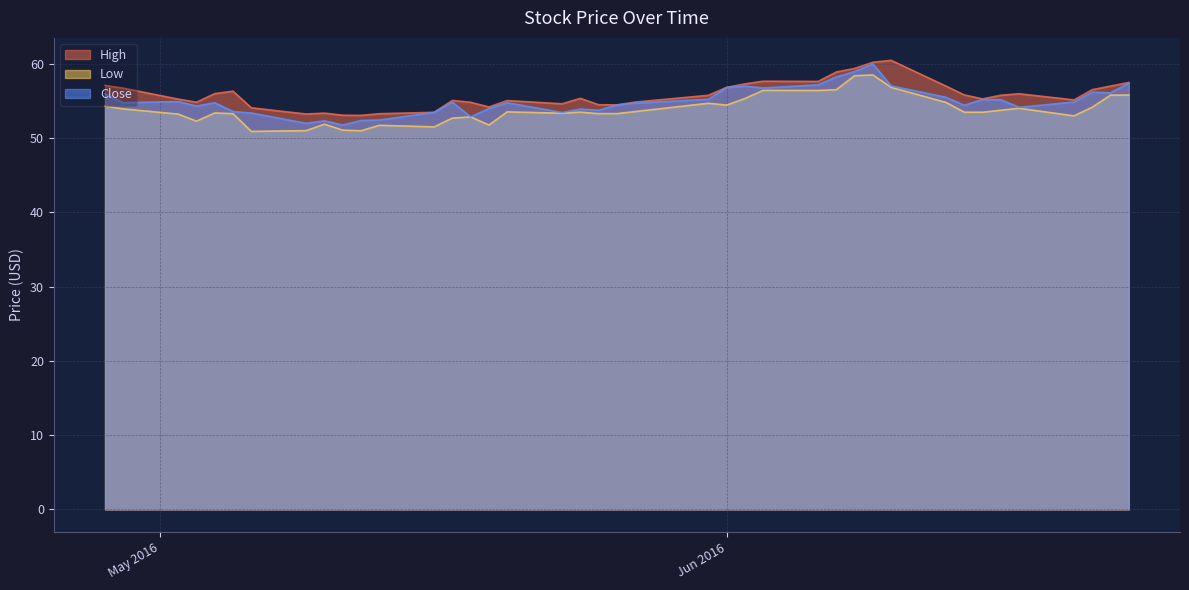

What is the spread (max minus min) of values at 2016-05-06?

3.2